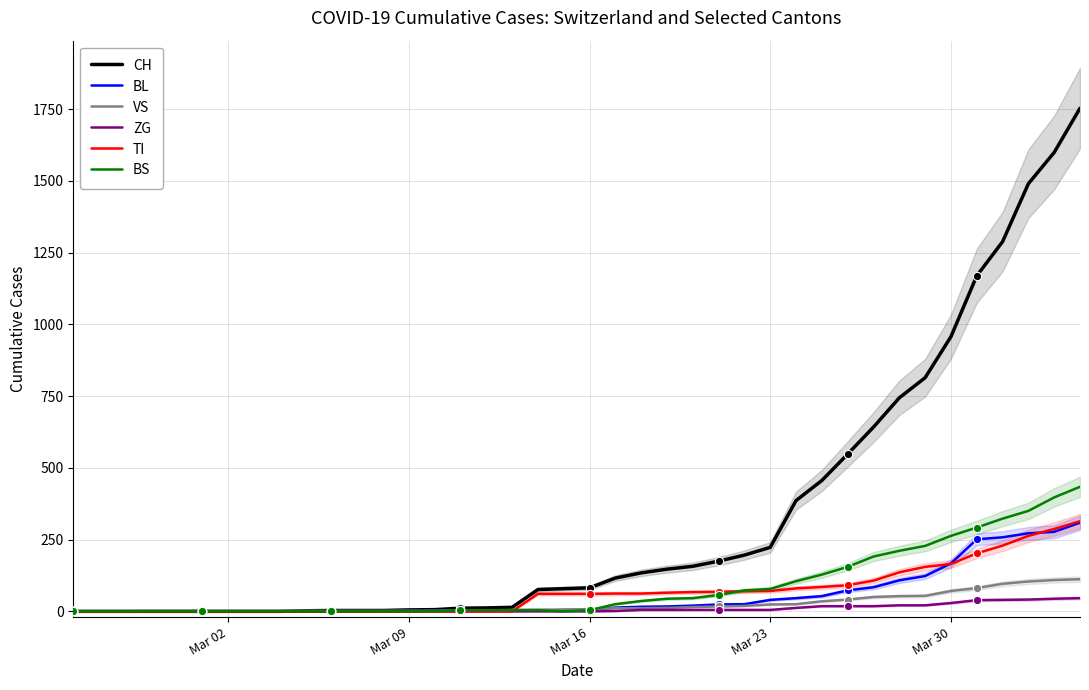

What is the maximum value for VS?

112